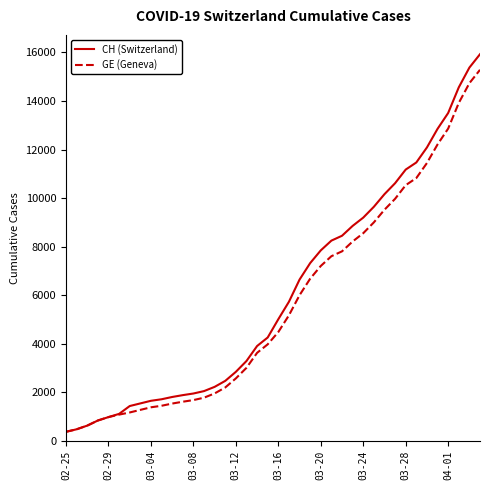

List the series in order of their overall mean, lowest first.

GE (Geneva), CH (Switzerland)